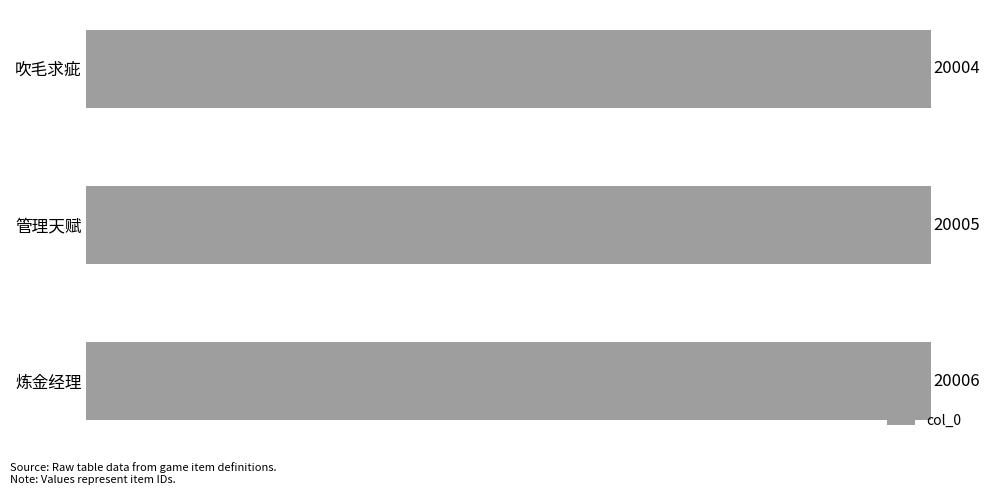

Rank the categories by value from highest to lowest.

炼金经理, 管理天赋, 吹毛求疵